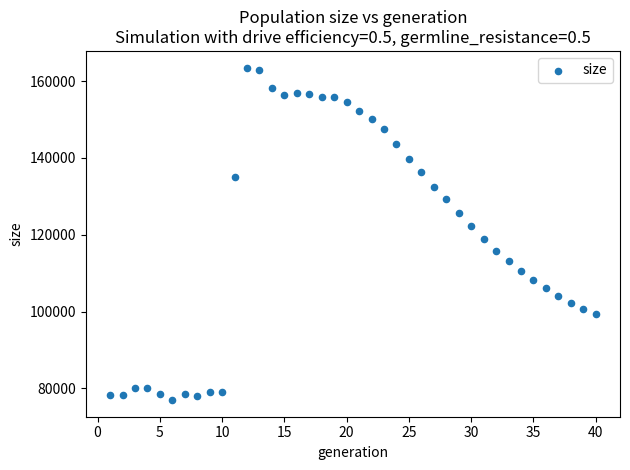

What is the range of Y values (max minus min)?

86540